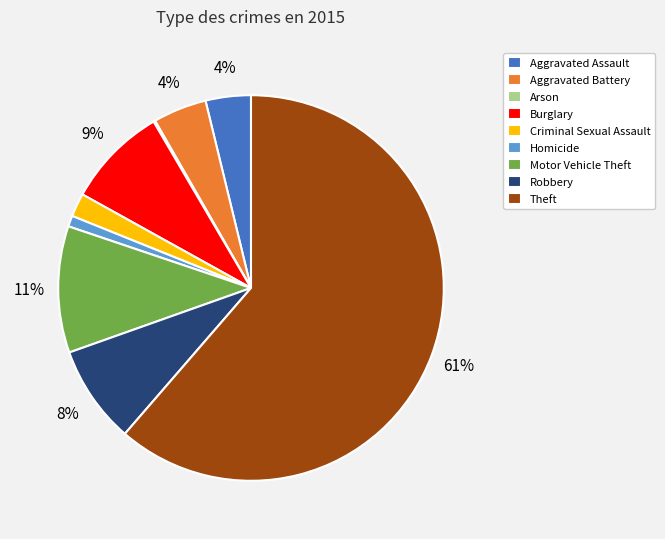

True or false: Robbery accounts for 19% of the total.

False